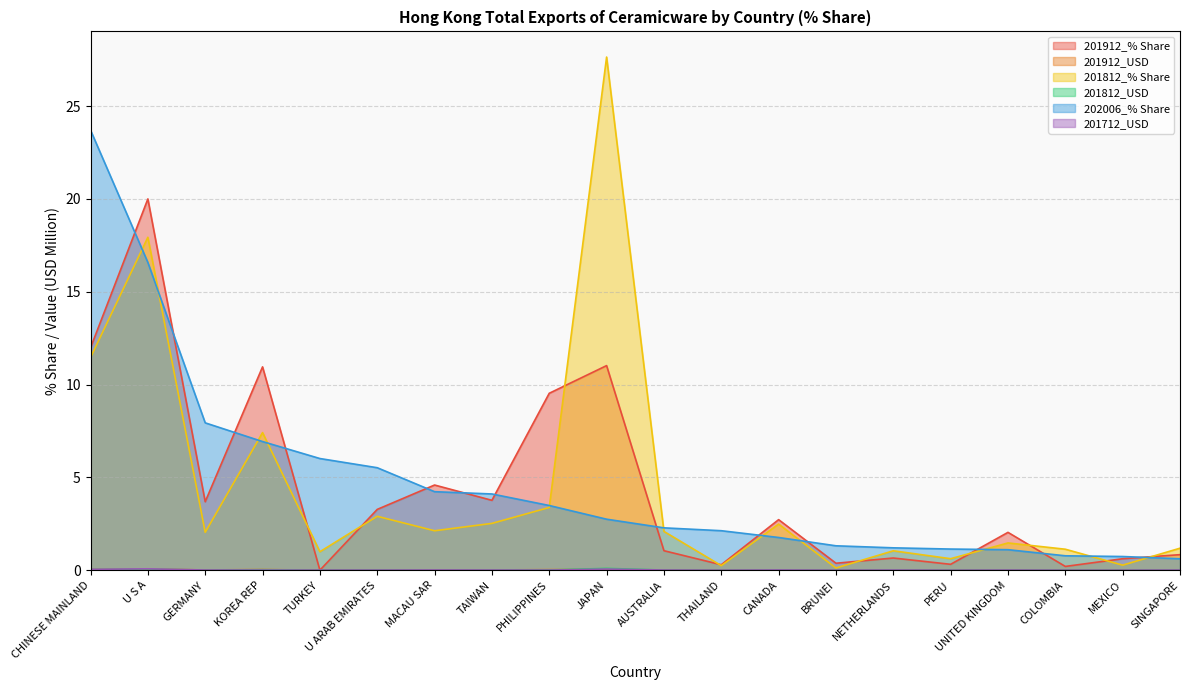

What is the total value across all series at U ARAB EMIRATES?

11.7